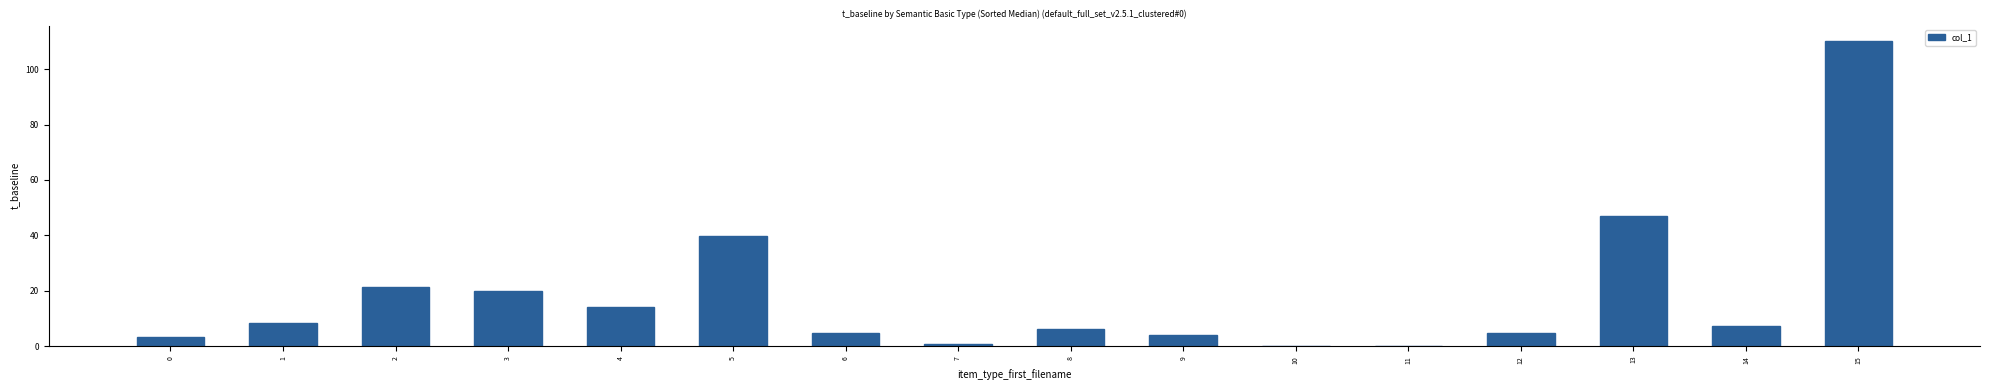

How many distinct data groups are displayed?

1